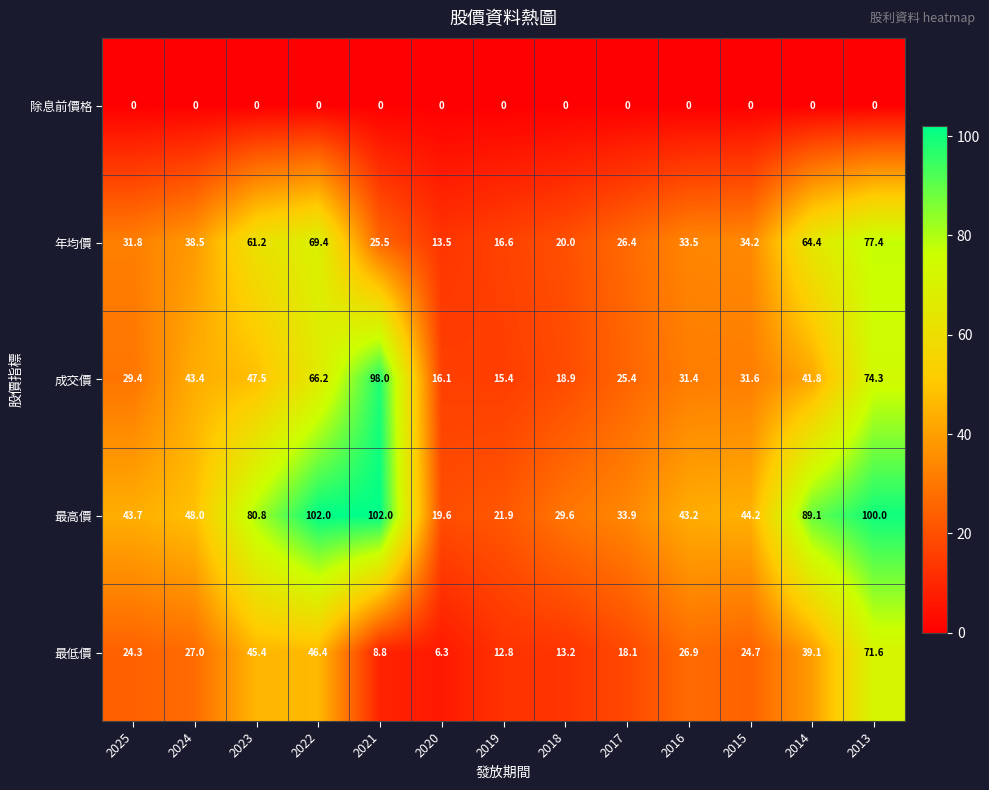

At 2013, list the series in order from largest to smallest.

最高價, 年均價, 成交價, 最低價, 除息前價格